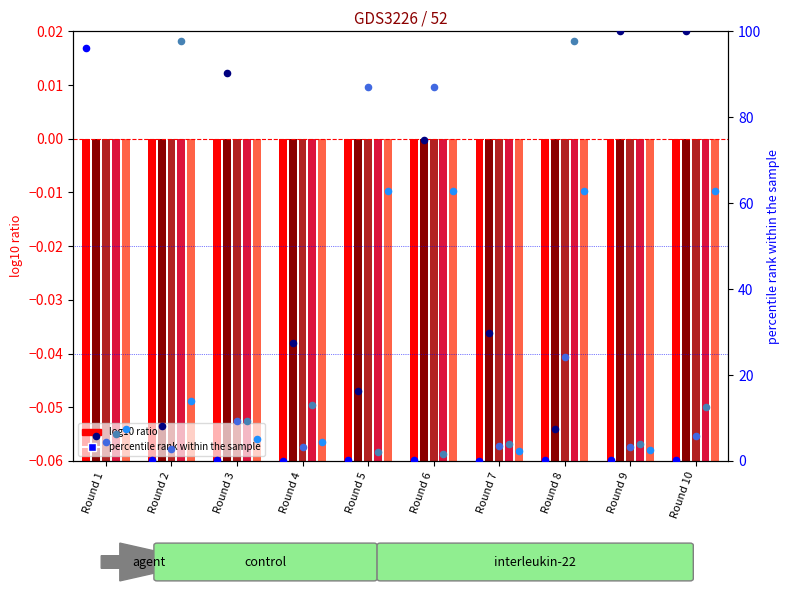

What is the total value across all series at 10?

11.2